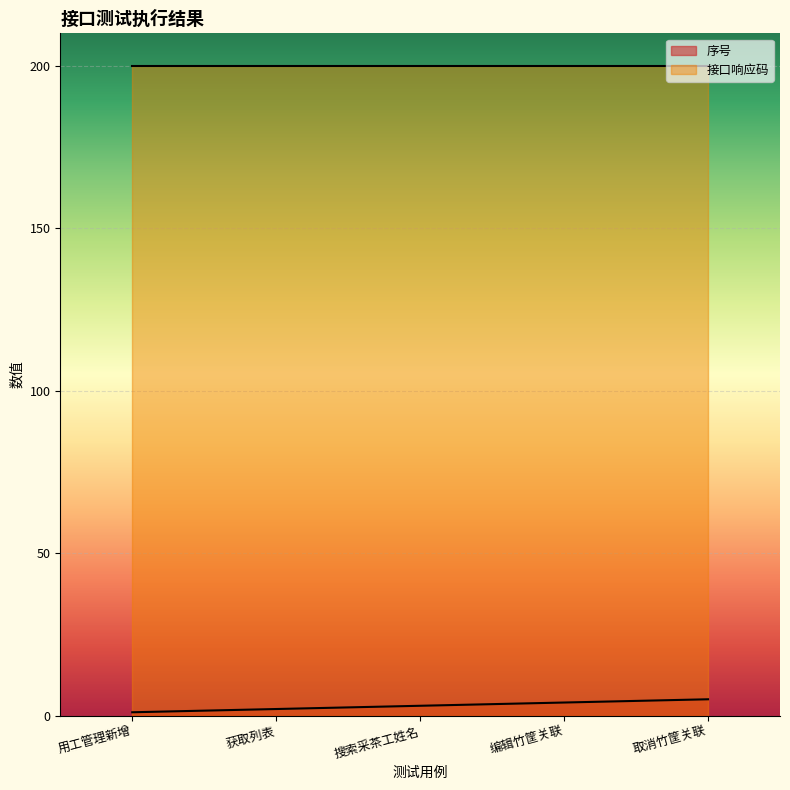

Count the values in the range 2 to 4.

3